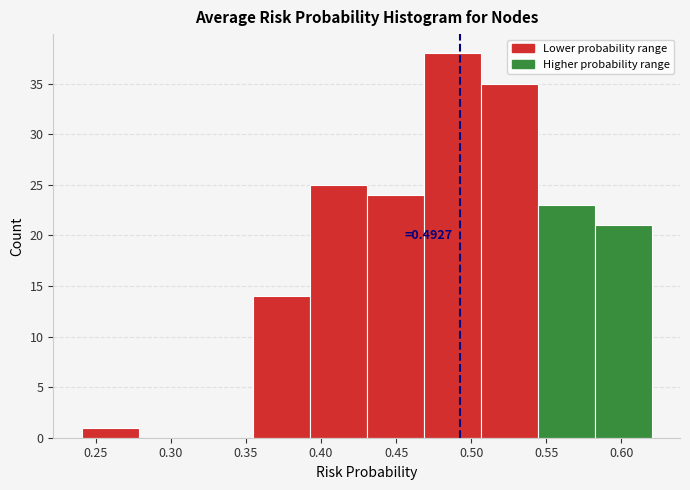

Which range on the x-axis has the tallest bar?

0.470 to 0.505